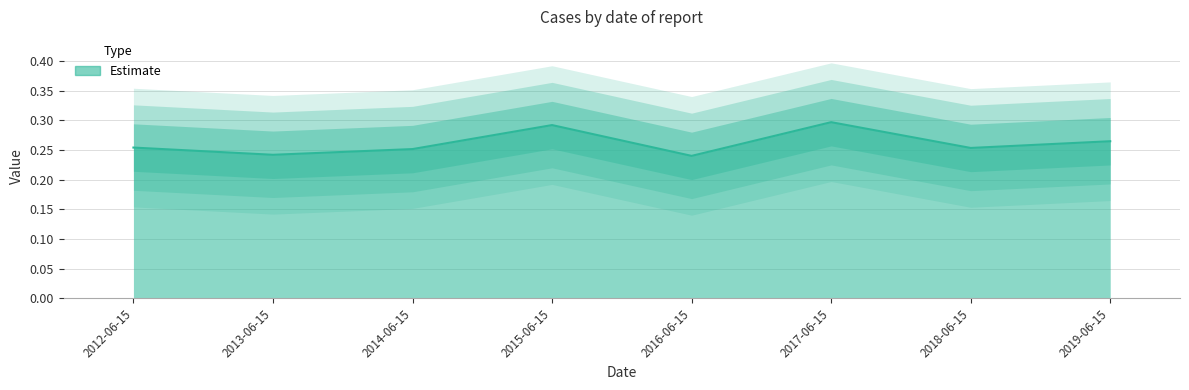

The value at 2016-06-15 is 0.2. True or false?

True